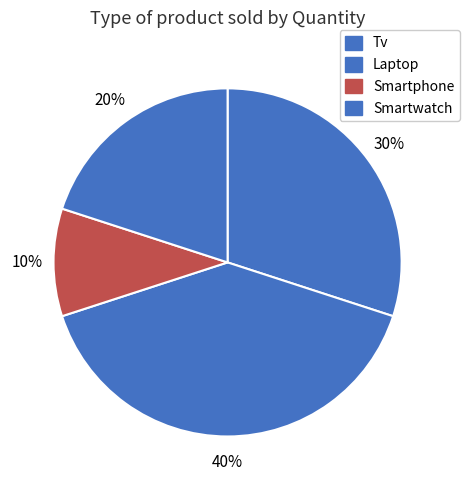

To the nearest percent, what is the difference between the Tv and Laptop slice percentages?

10%